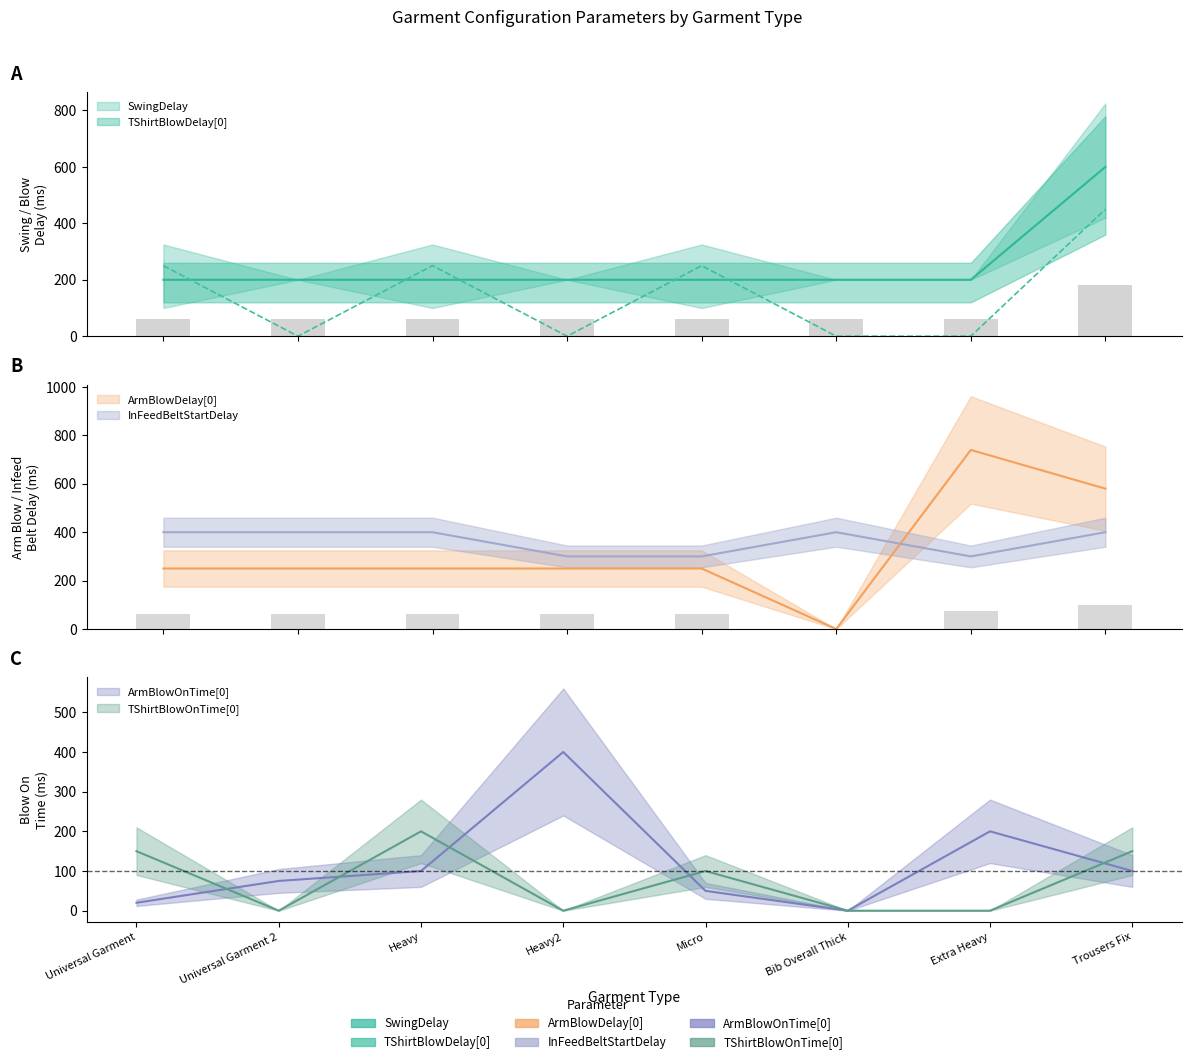

At which category is the sum across all series the highest?

Trousers Fix